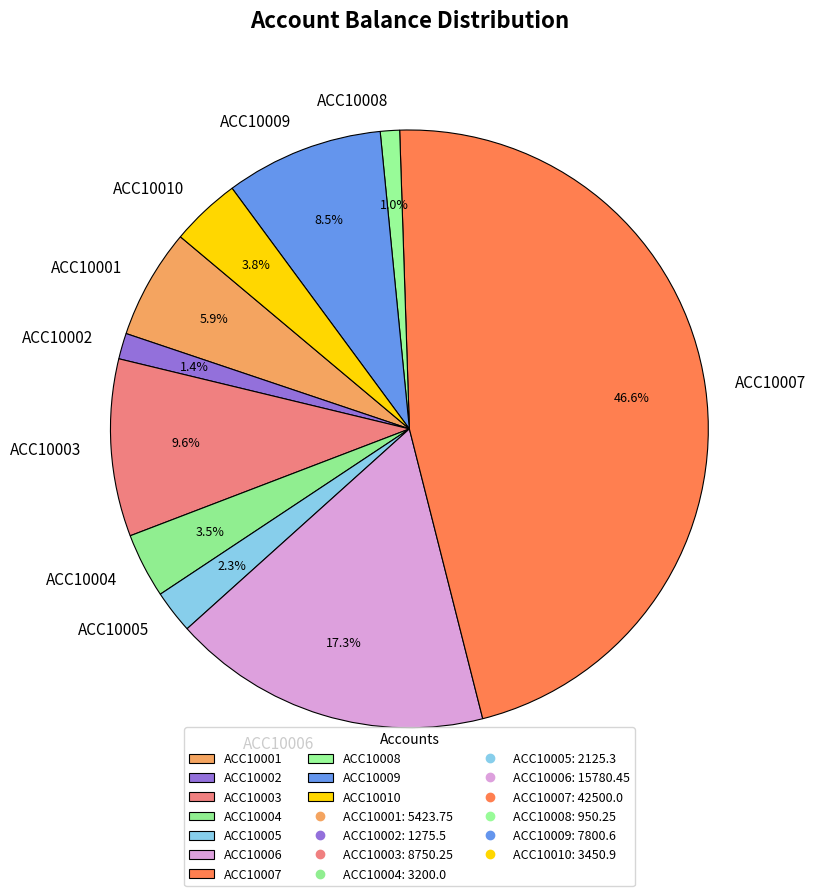

Is it true that ACC10006 is 29% of the pie?

False